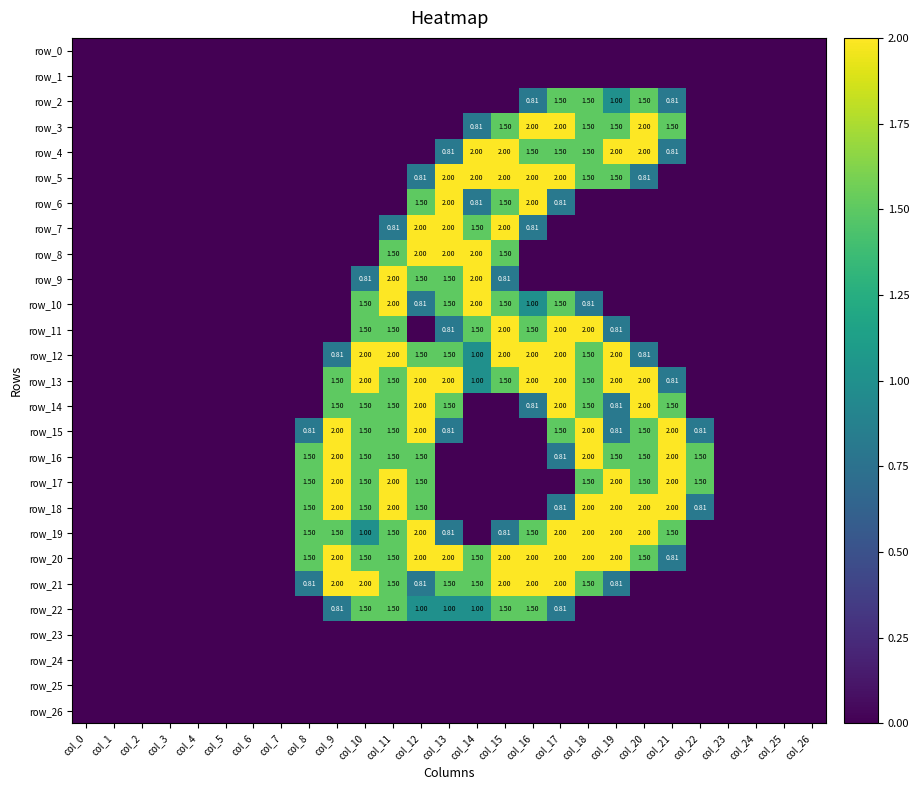

Is it true that row_18 equals 1.5 at col_12?

True